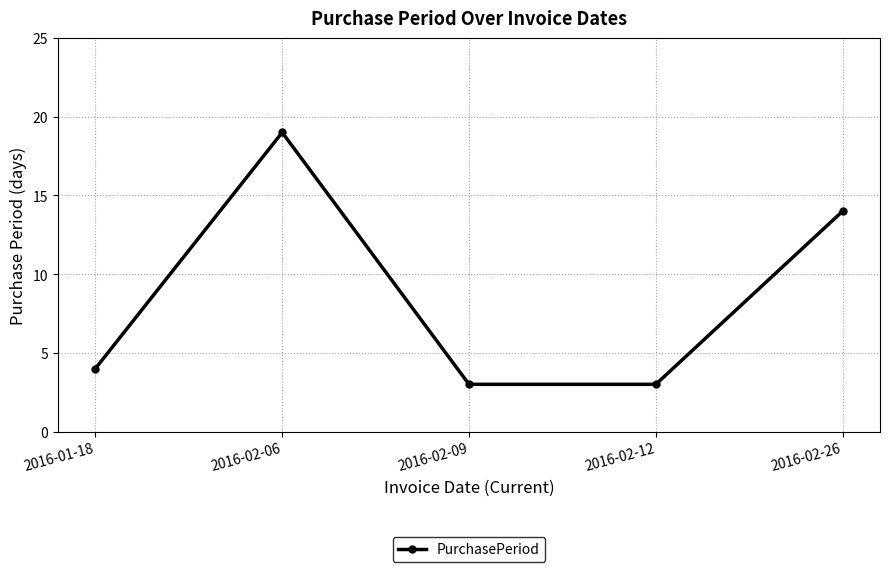

What is the change in value from 2016-02-09 to 2016-02-26?

+11